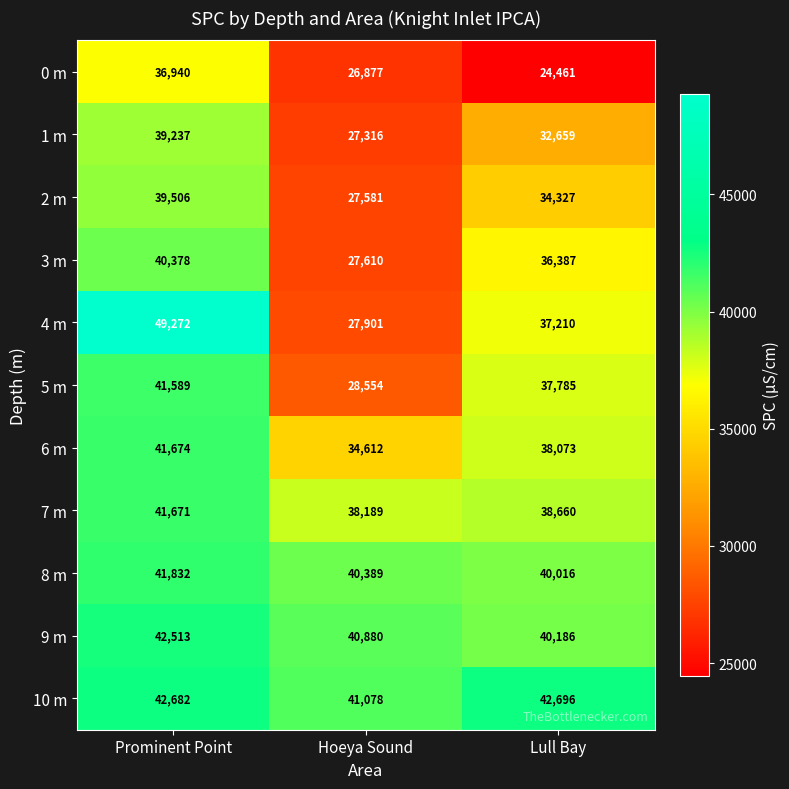

The 4 m series shows 49272 at Prominent Point. True or false?

True